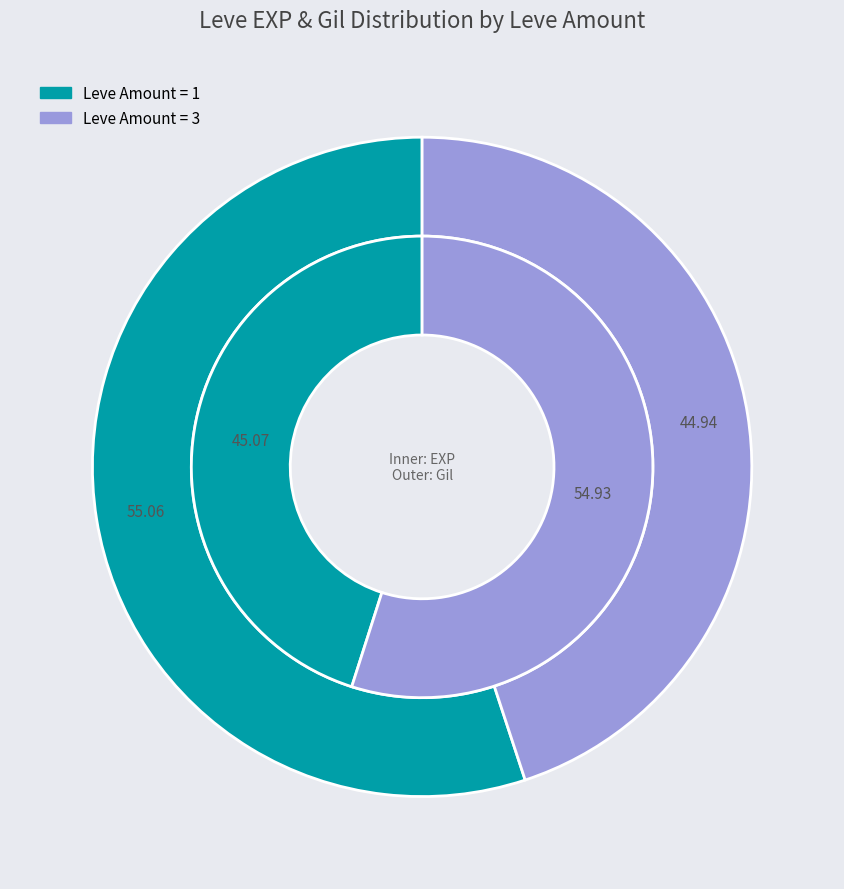

Is the sum of 1 and 20 greater than half?

No